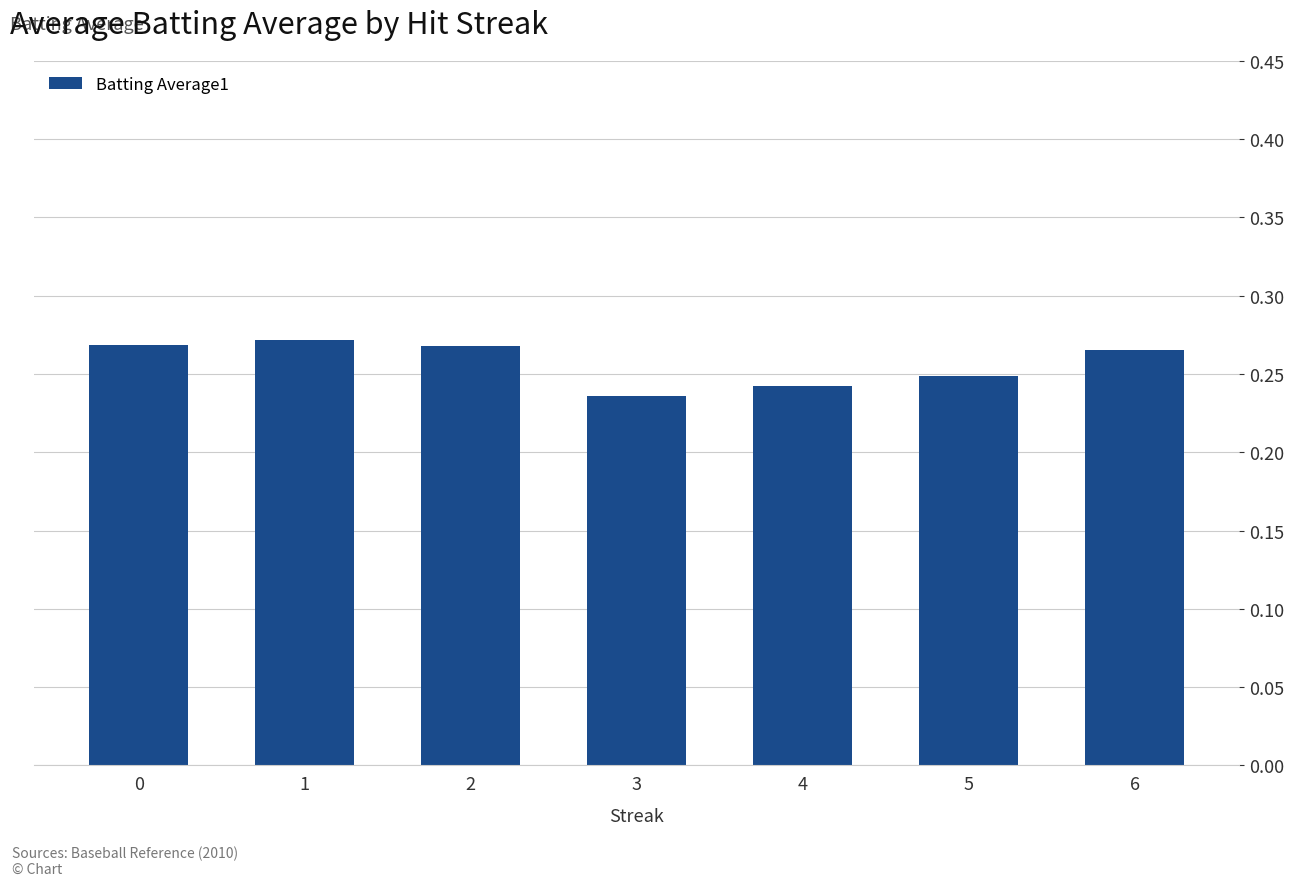

What is the sum of all values?

1.8